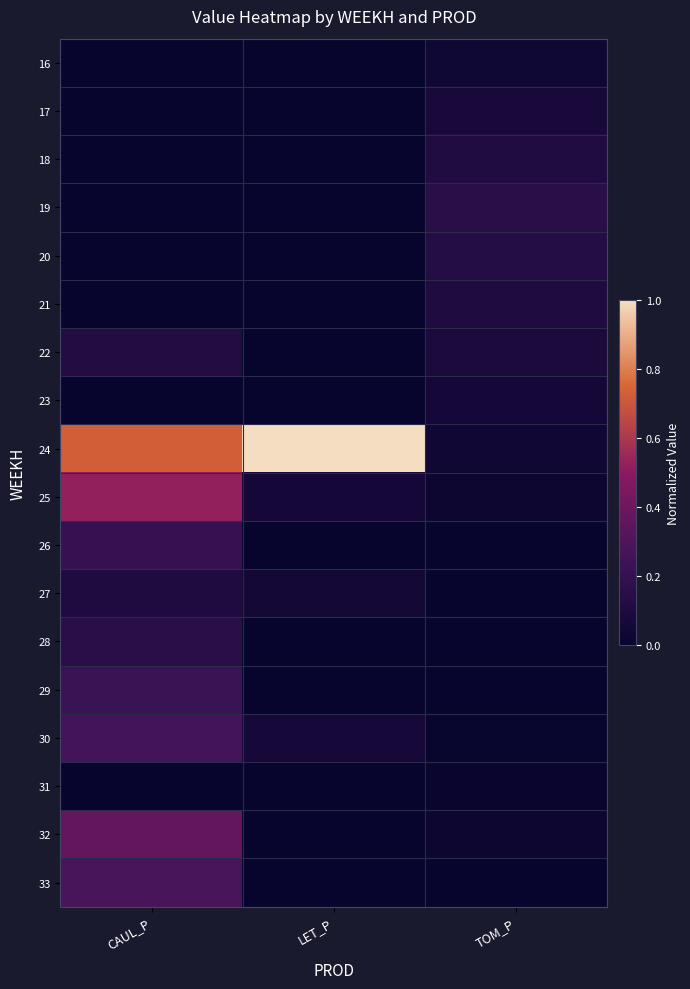

At which category is the sum across all series the highest?

CAUL_P